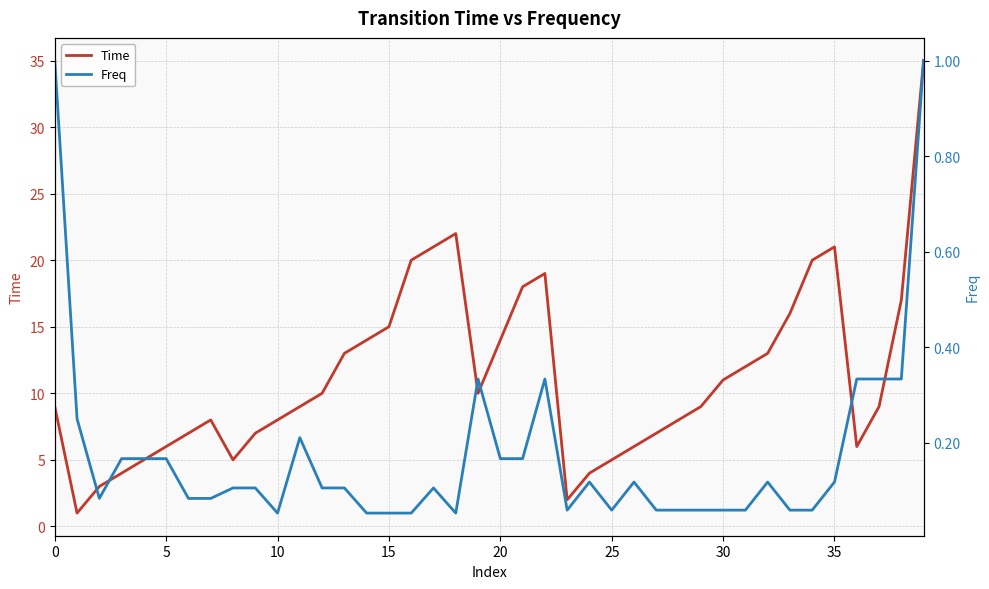

True or false: Time and Freq intersect in this chart.

False